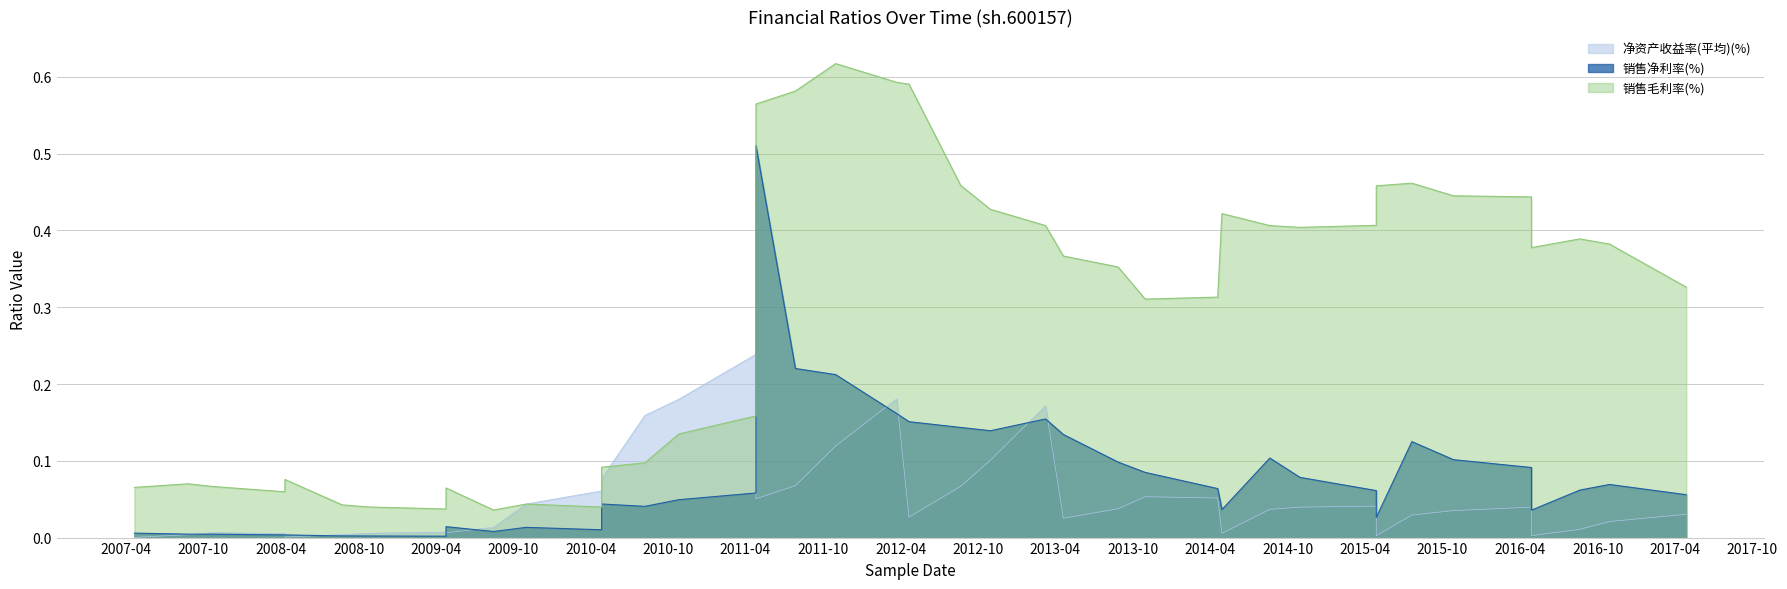

The 销售毛利率(%) series shows 0.4 at 2012-10-30. True or false?

True